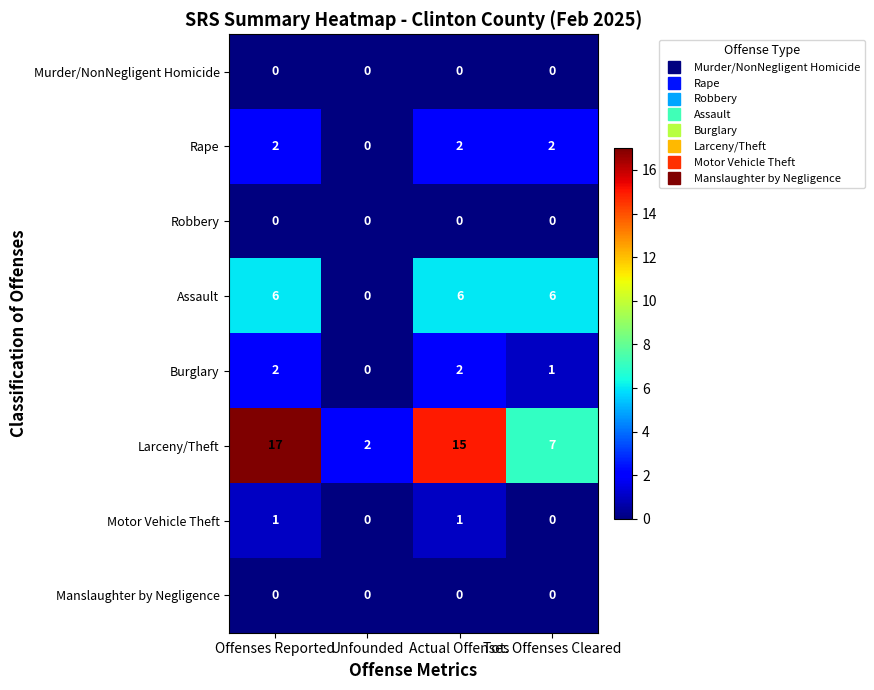

What is the total value across all series at Unfounded?

2